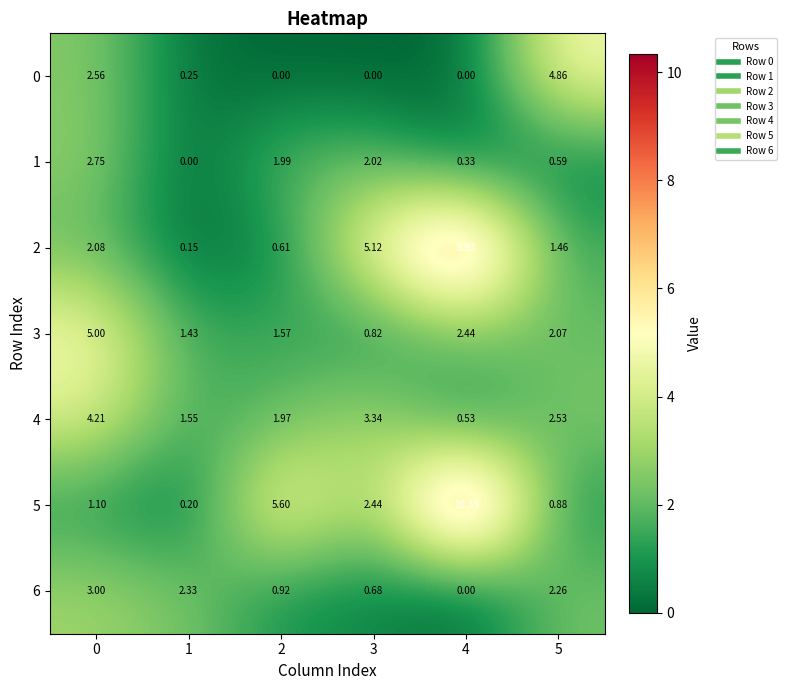

Is the value of 4 at 4 greater than the value of 2 at 2?

No